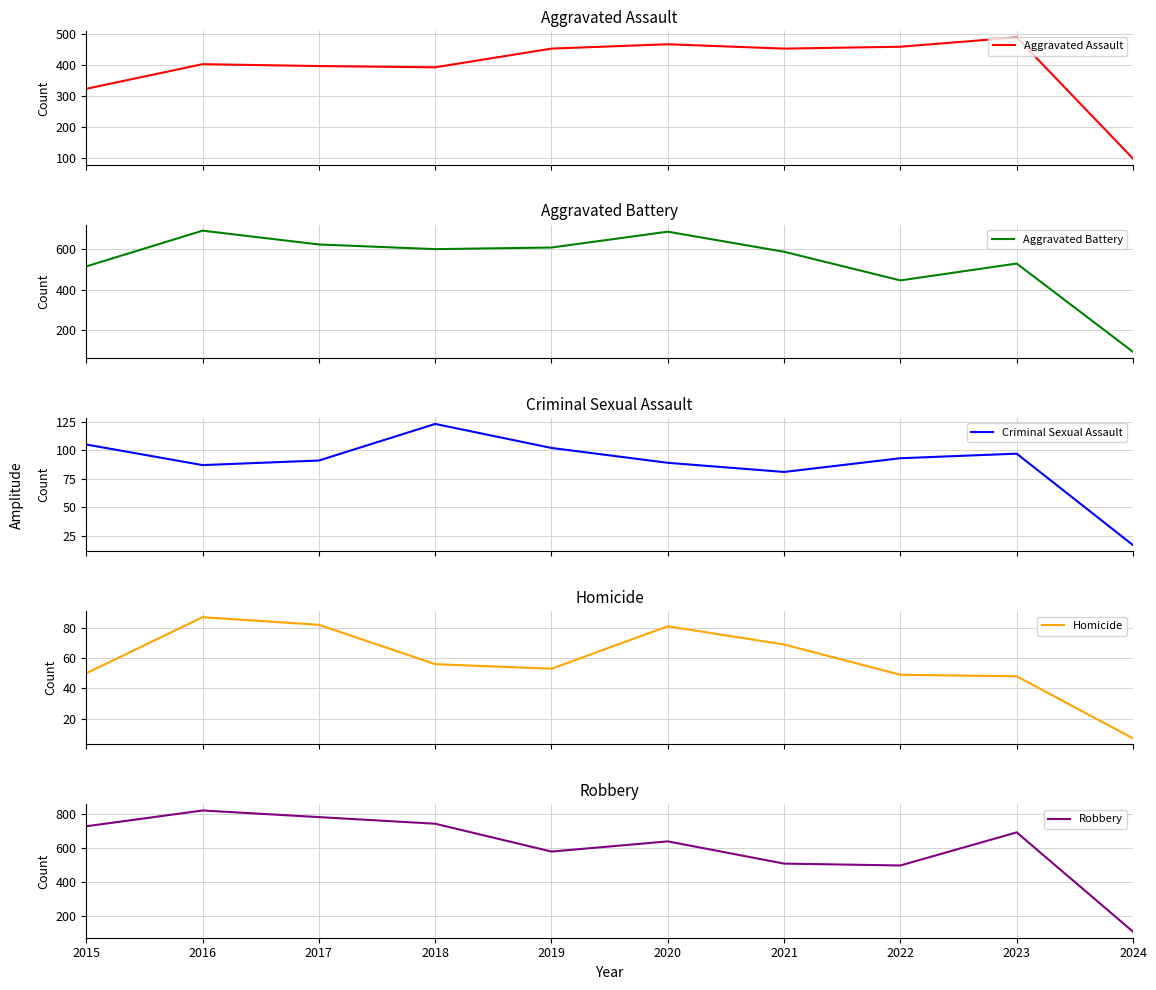

What is the average value of the Criminal Sexual Assault series?

88